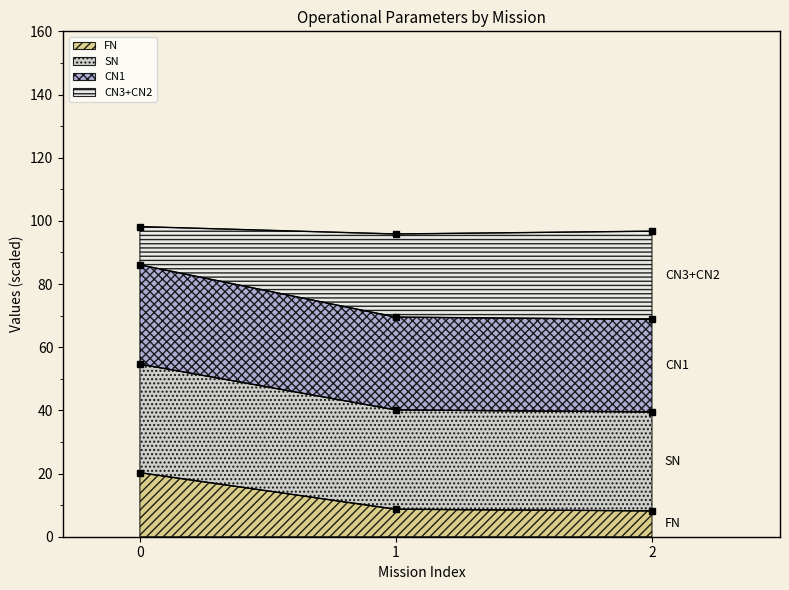

At which label is Capacidade operacional [ha/h] closest to 77?

1